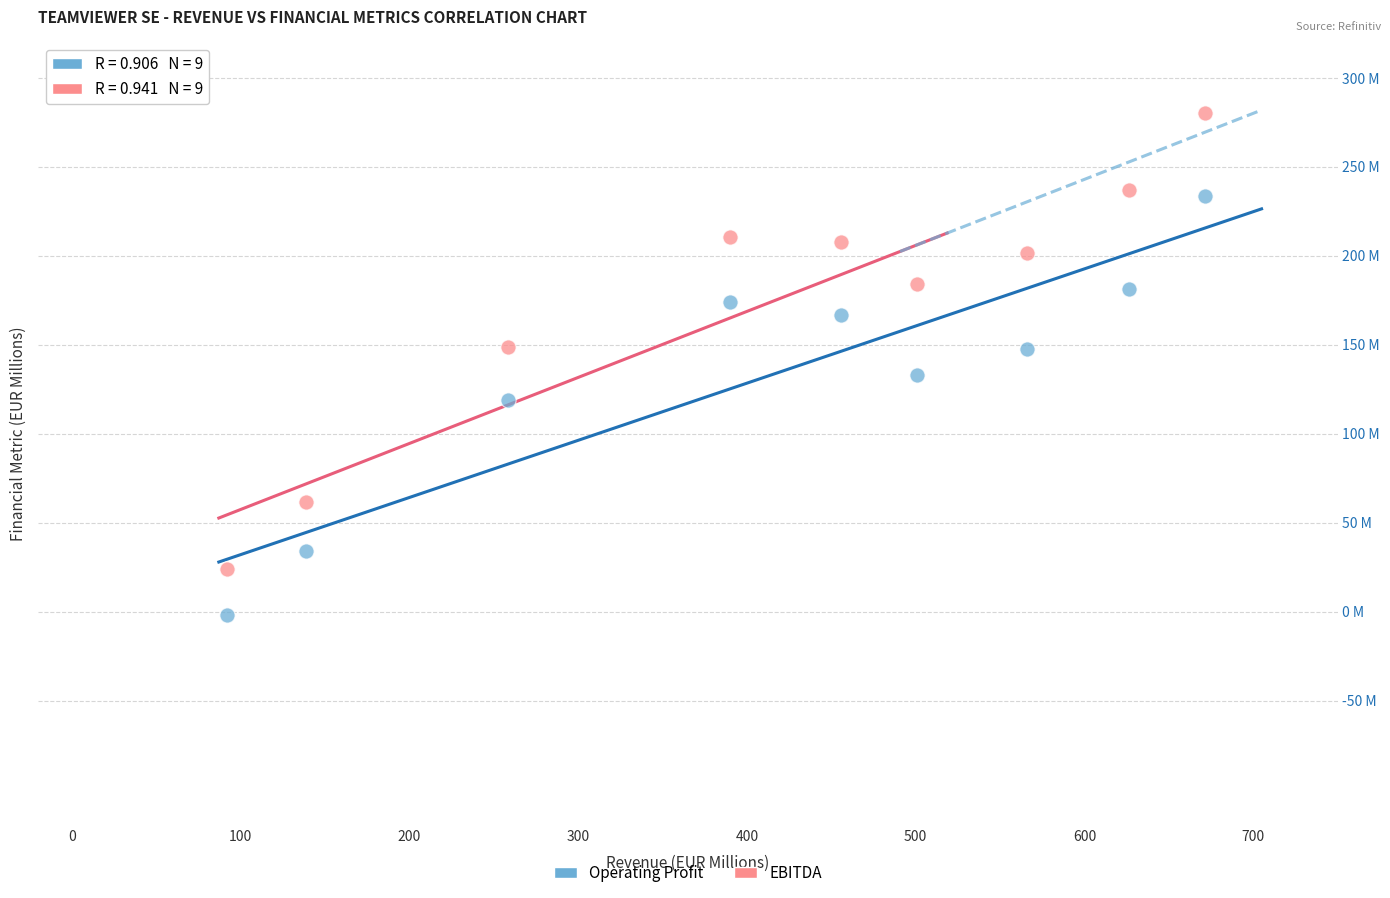

What are all the series names shown in the legend?

Operating Profit, EBITDA